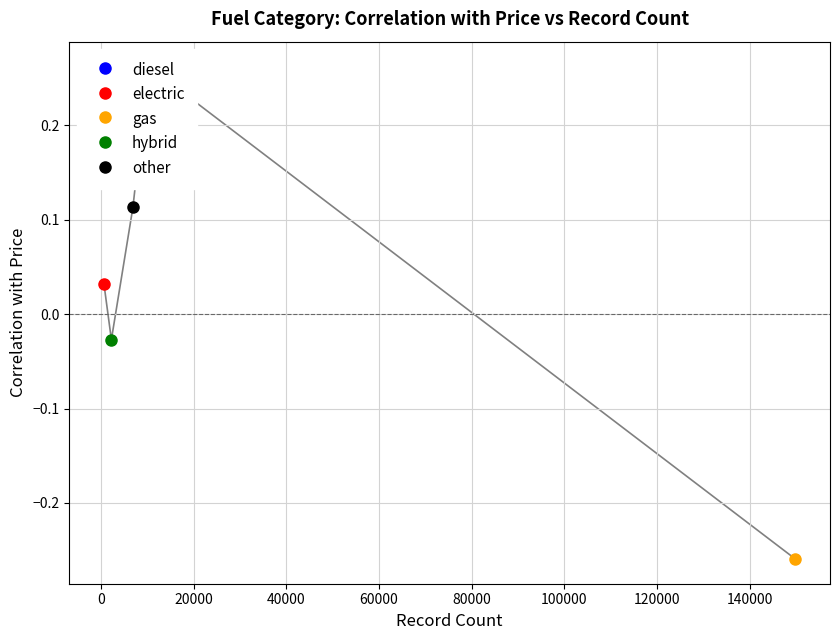

How many lines are shown in the chart?

1